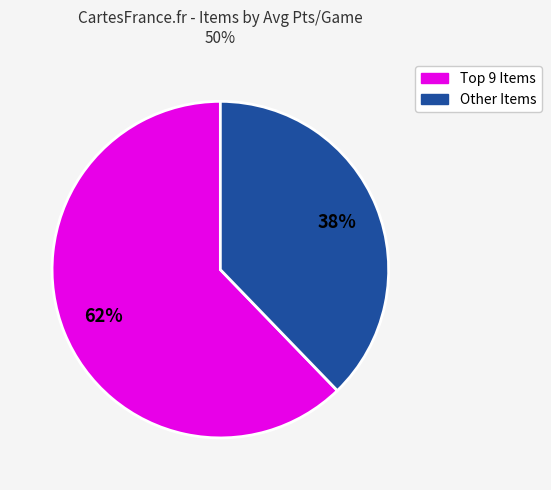

Does any single category account for the majority?

Yes